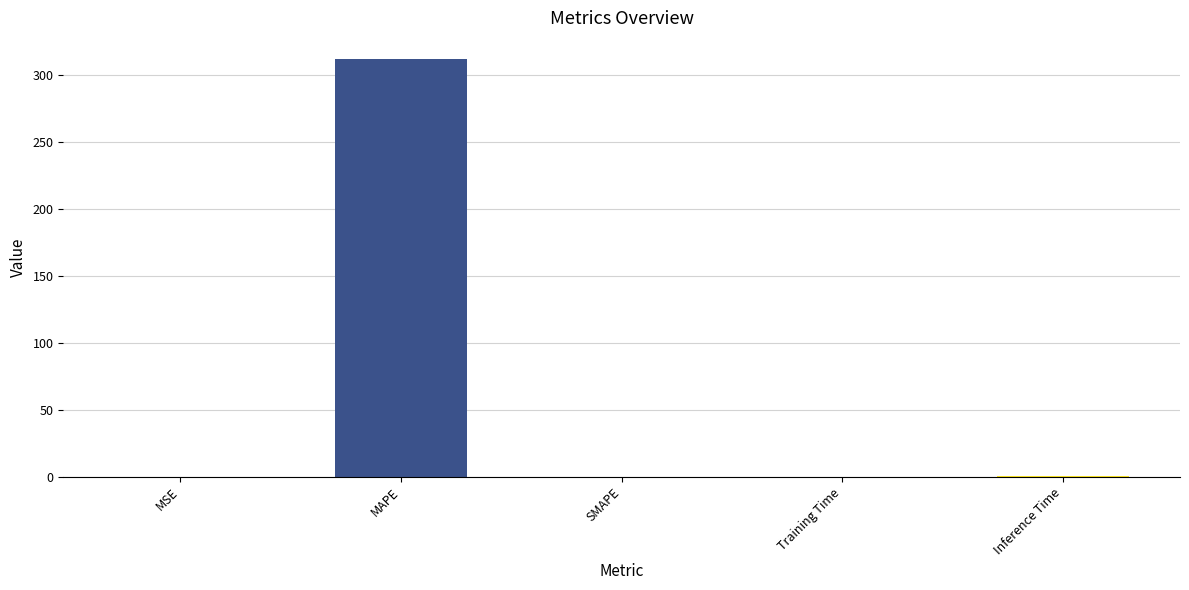

What is the sum of all values?

312.9